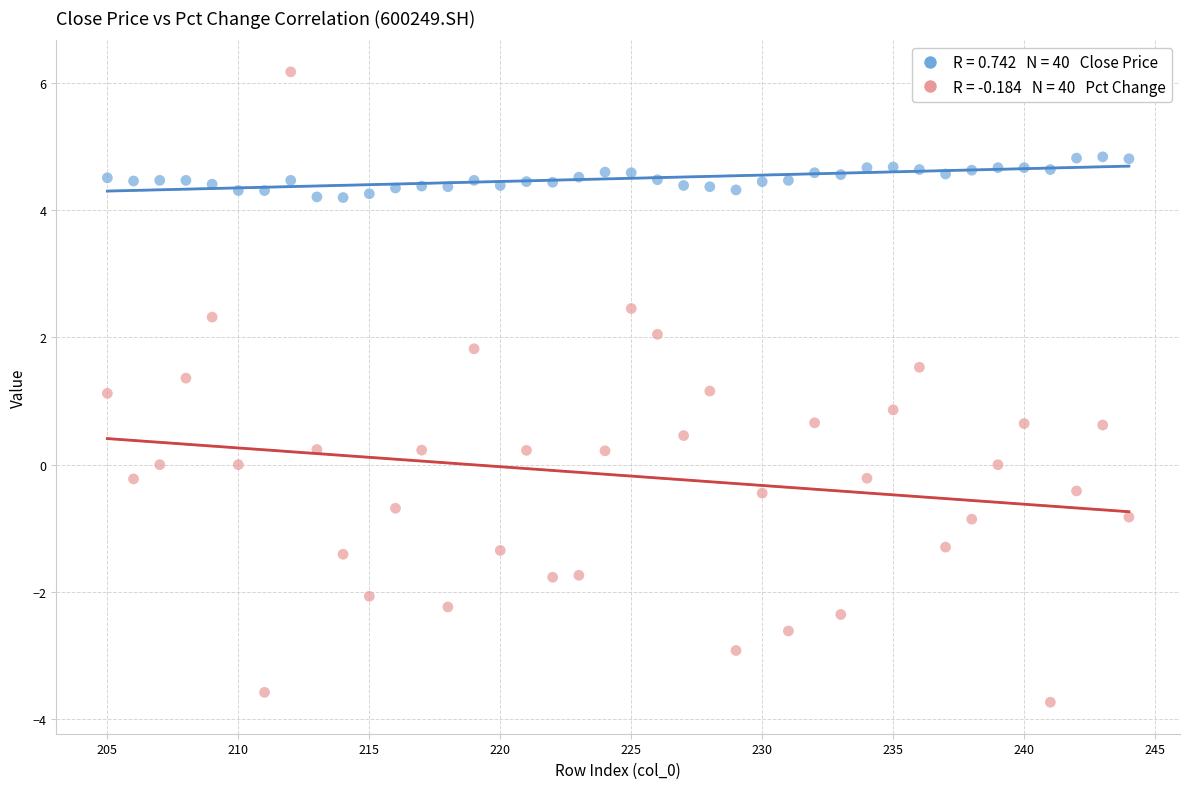

Across all data points, what is the range of Y values (max minus min)?

9.9